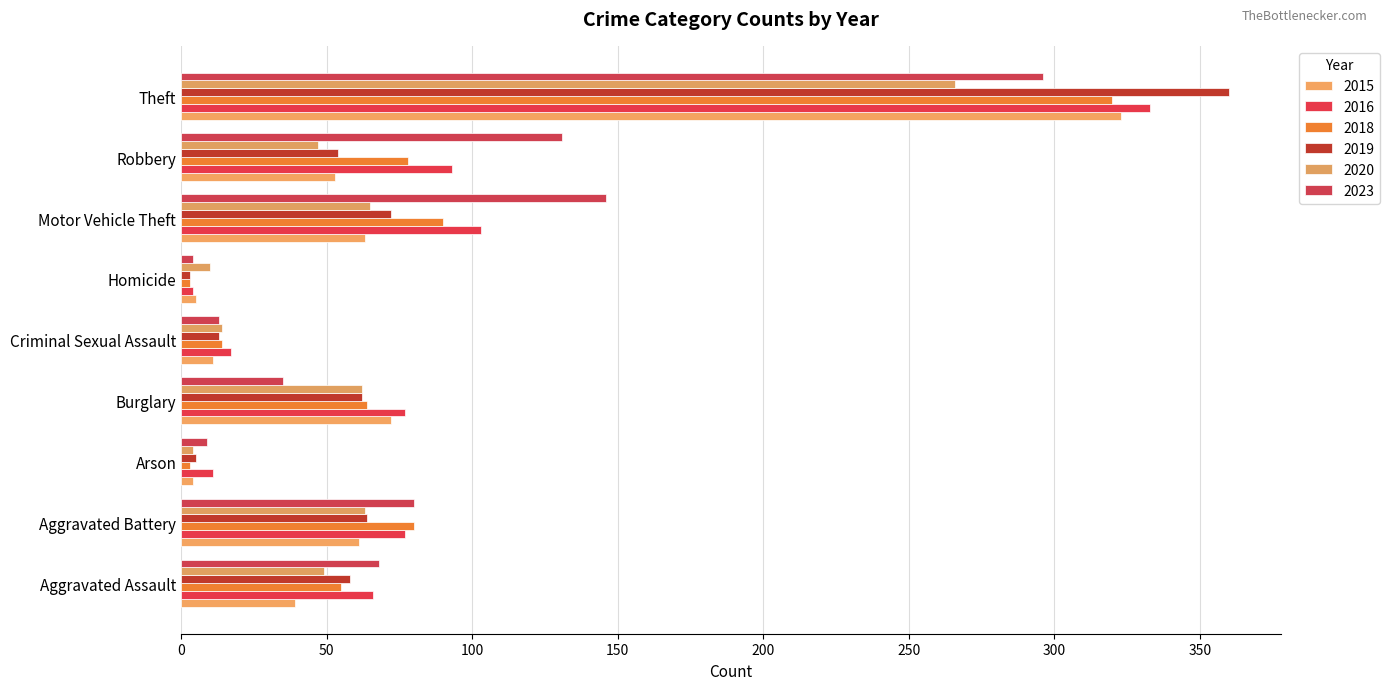

What is the maximum value shown in the chart?

360